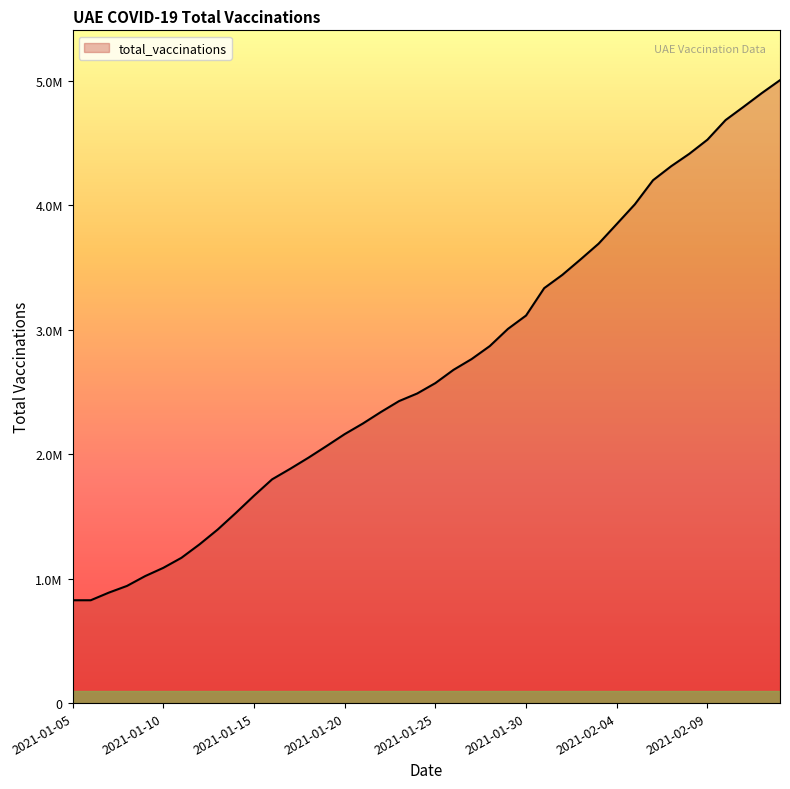

At which label does the data first exceed 2571086?

2021-01-26